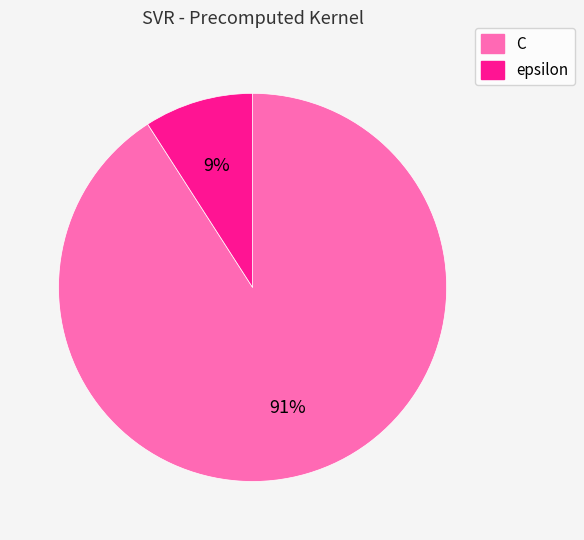

Which slice is the largest?

C